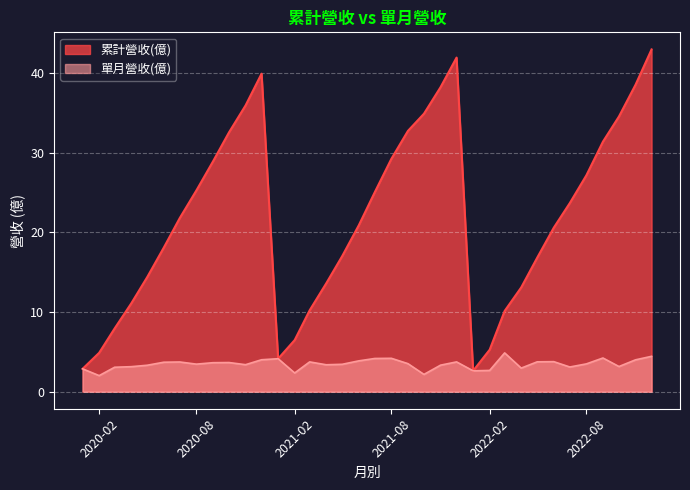

What is the maximum value for 累計營收(億)?

42.9